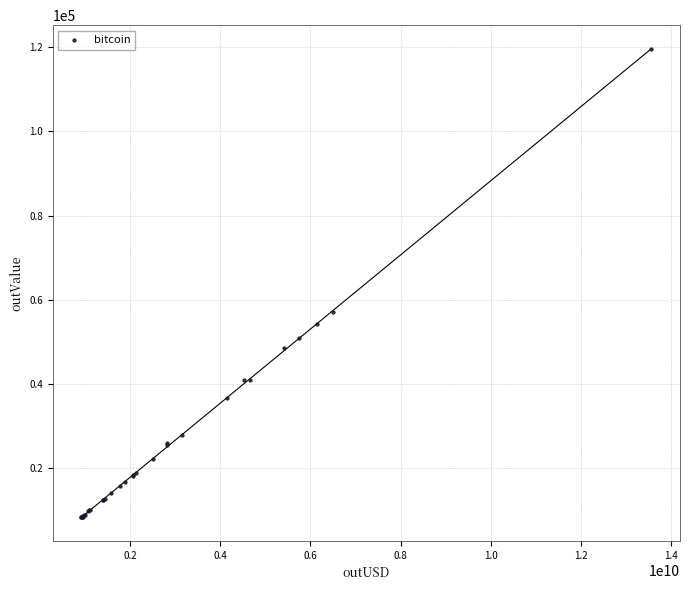

What Y value in the scatter plot is closest to 63901?

57068.7